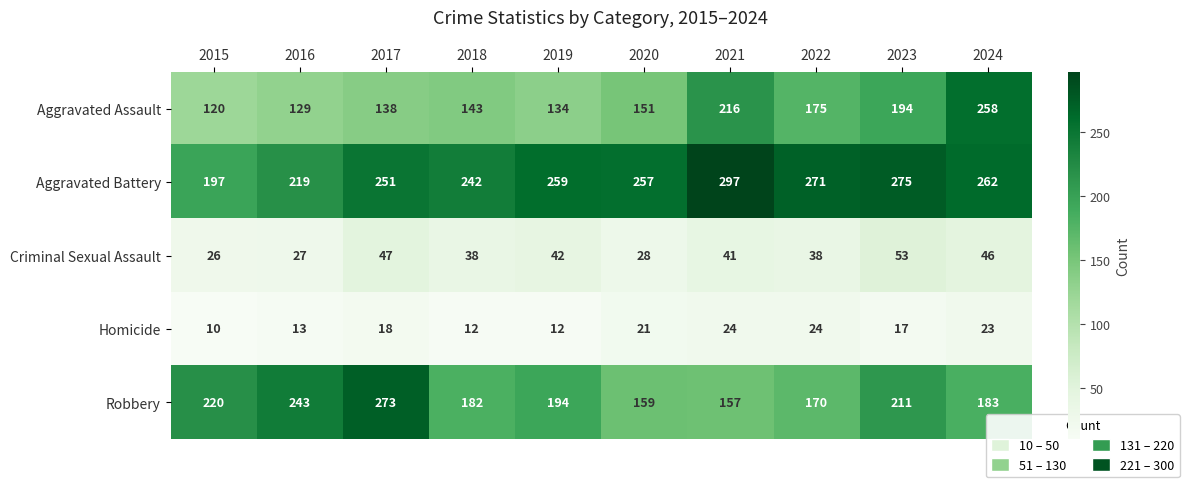

List the series in order of their peak value, highest first.

Aggravated Battery, Robbery, Aggravated Assault, Criminal Sexual Assault, Homicide